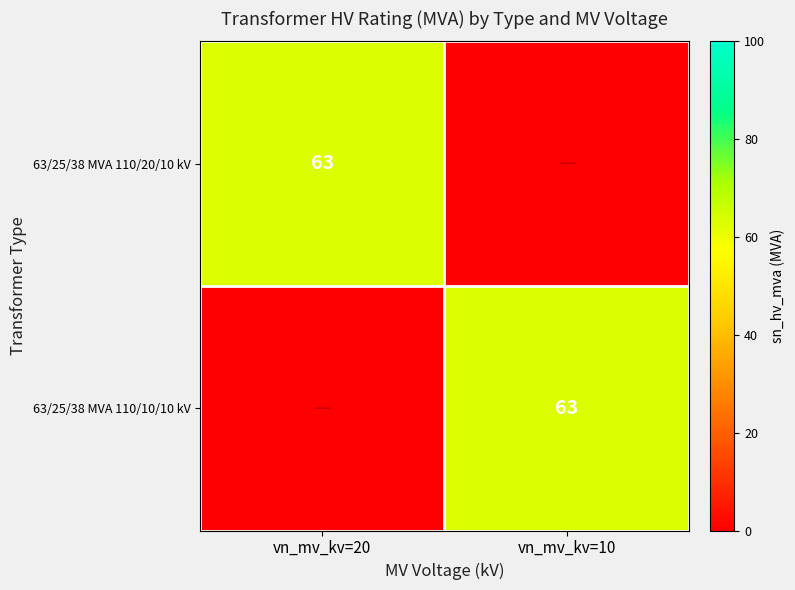

How many values in 63/25/38 MVA 110/20/10 kV are above zero?

1